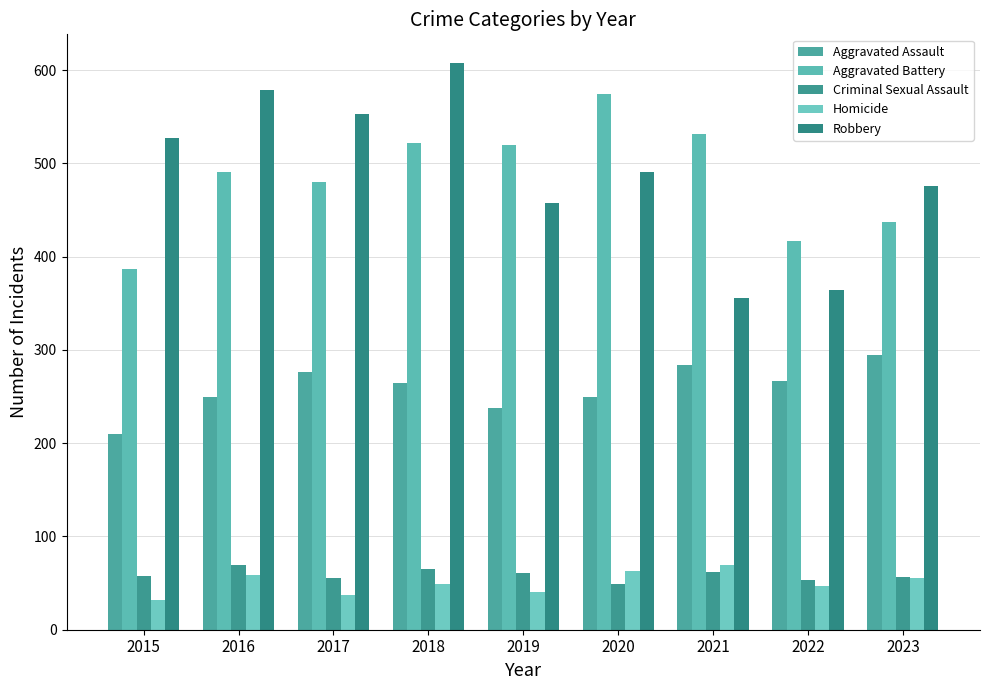

At how many categories does at least one series exceed 487?

7